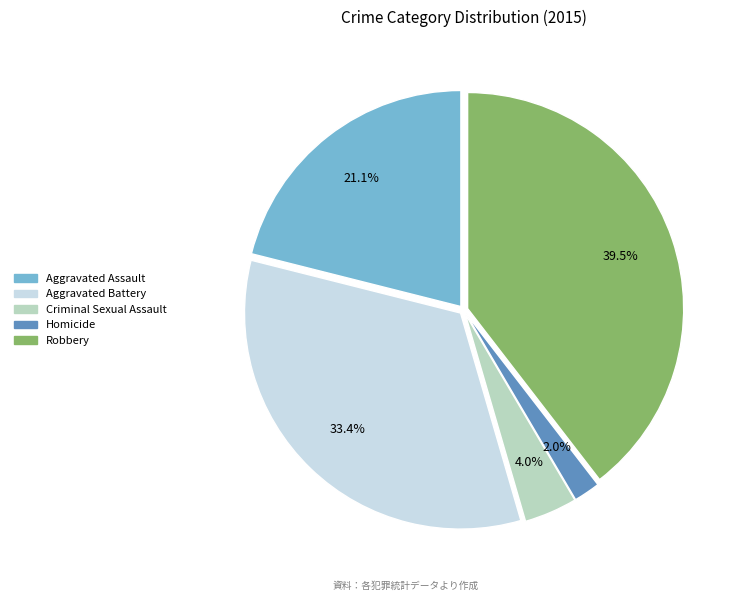

To the nearest percent, what portion does Aggravated Assault represent?

21%